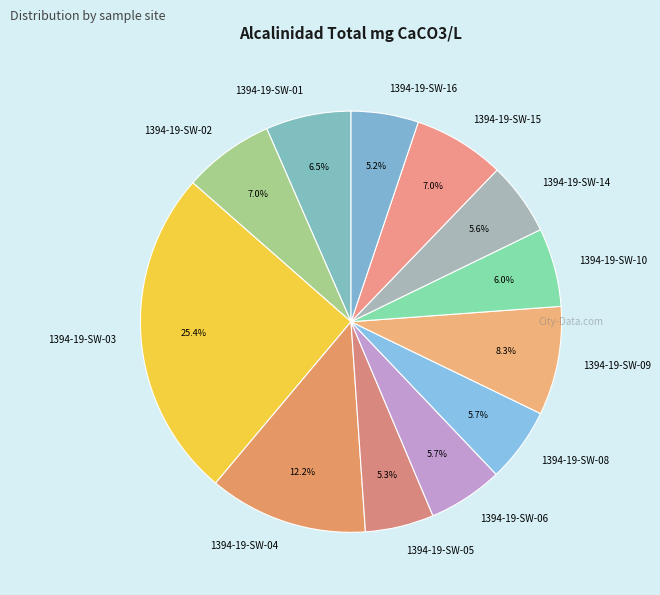

What percentage is the 1394-19-SW-04 slice, to the nearest percent?

12%